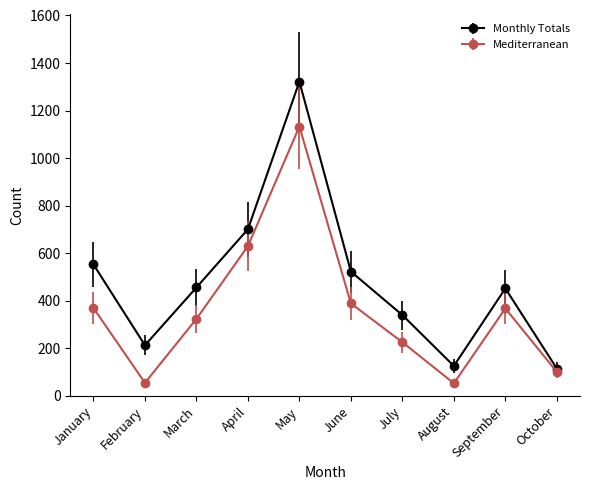

What is the value of the Mediterranean point at the 10th from the left?

101